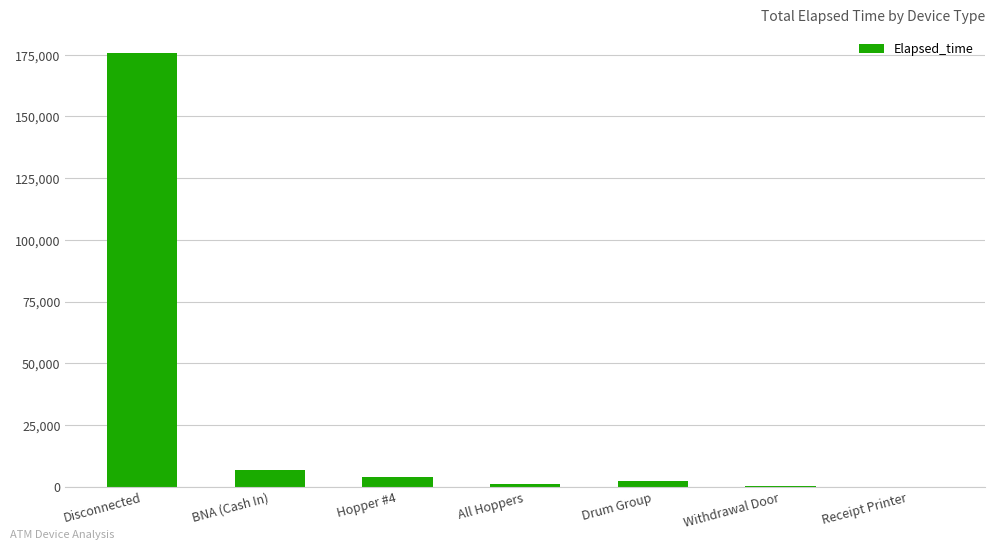

What is the maximum value shown in the chart?

175560